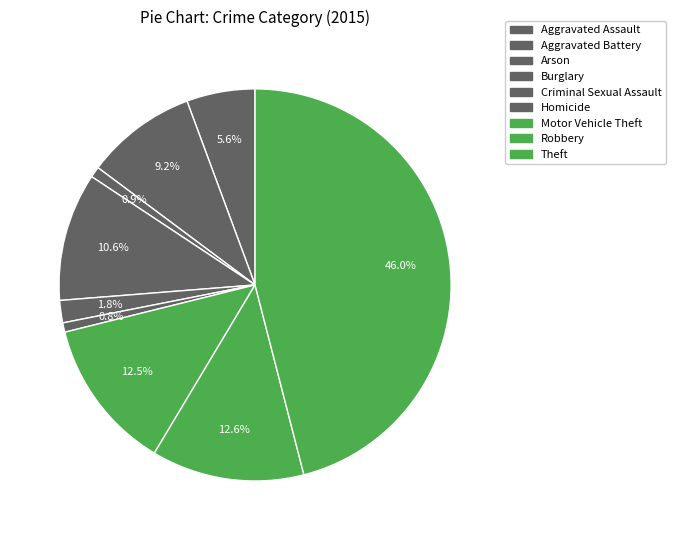

How many segments does this pie chart have?

9